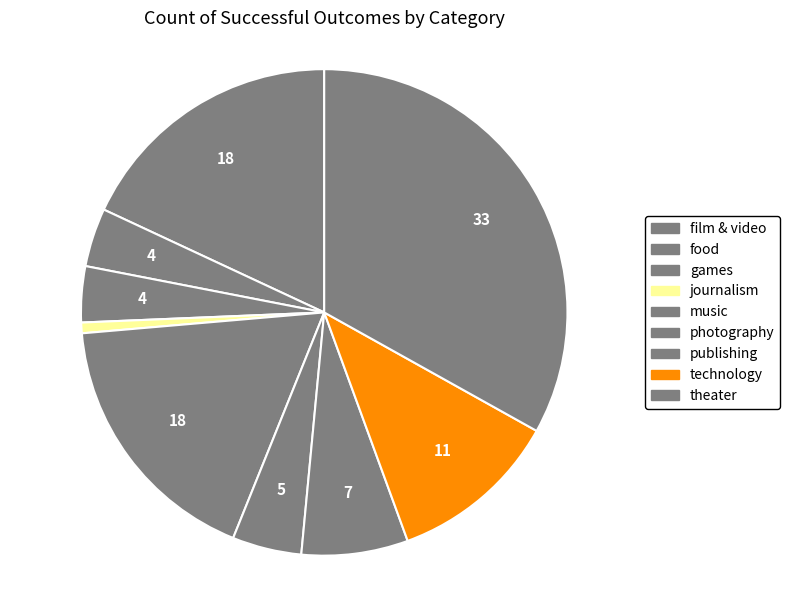

Do publishing and film & video together represent more than half of the pie?

No